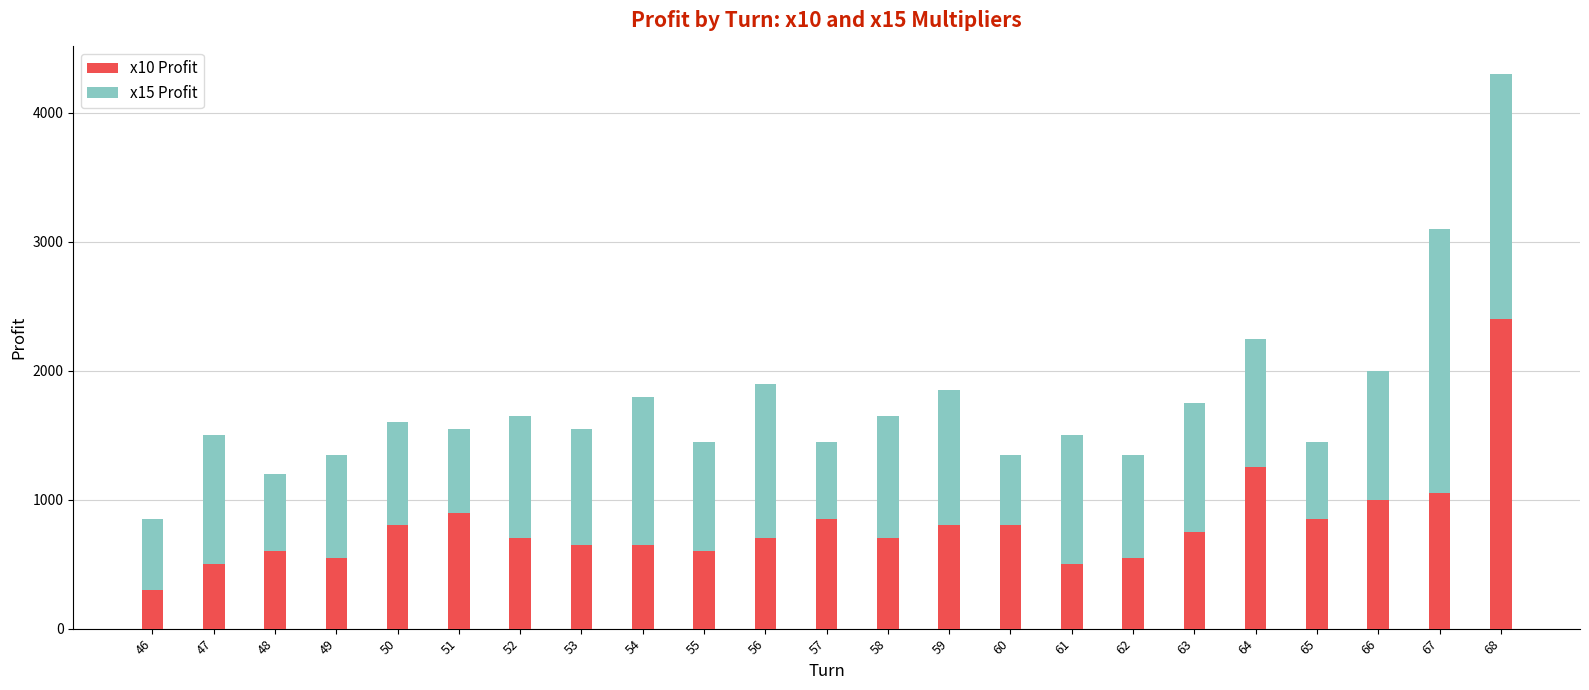

Count the number of data series in this chart.

2